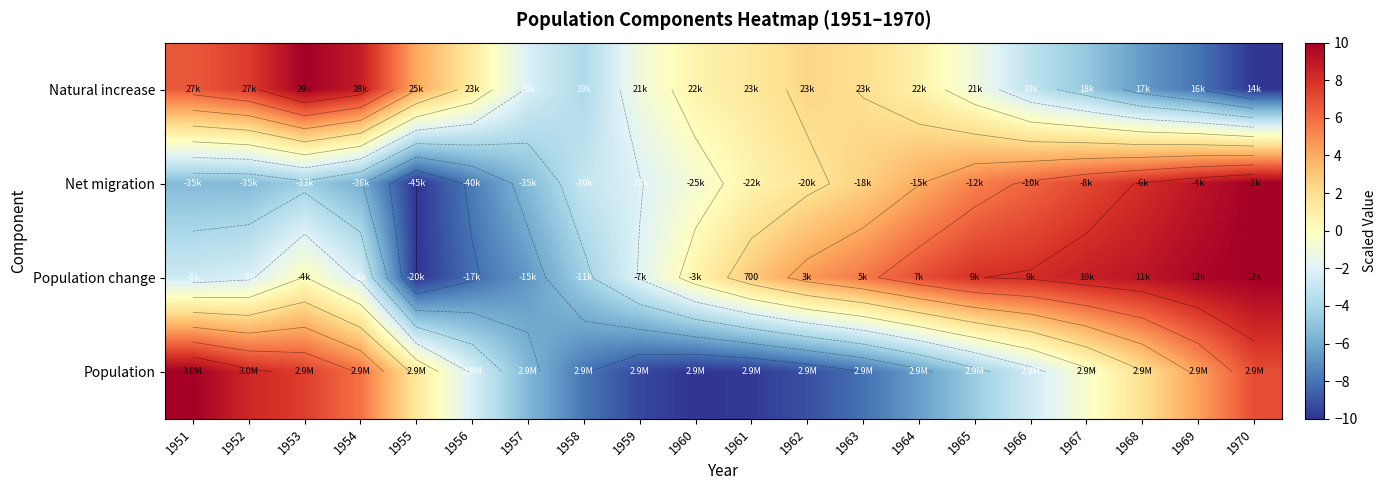

Between 1957 and 1963, which is larger?

1963